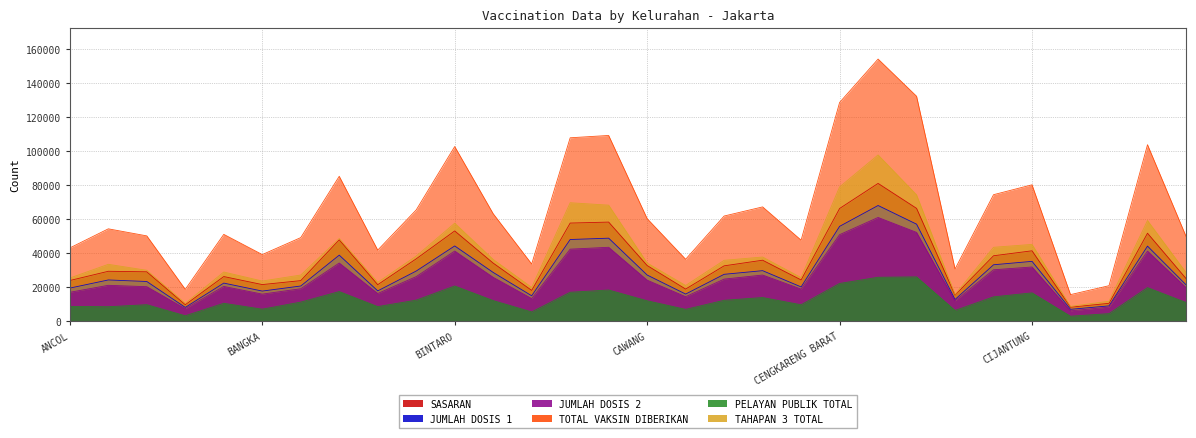

True or false: SASARAN and TOTAL VAKSIN DIBERIKAN cross at least once.

False